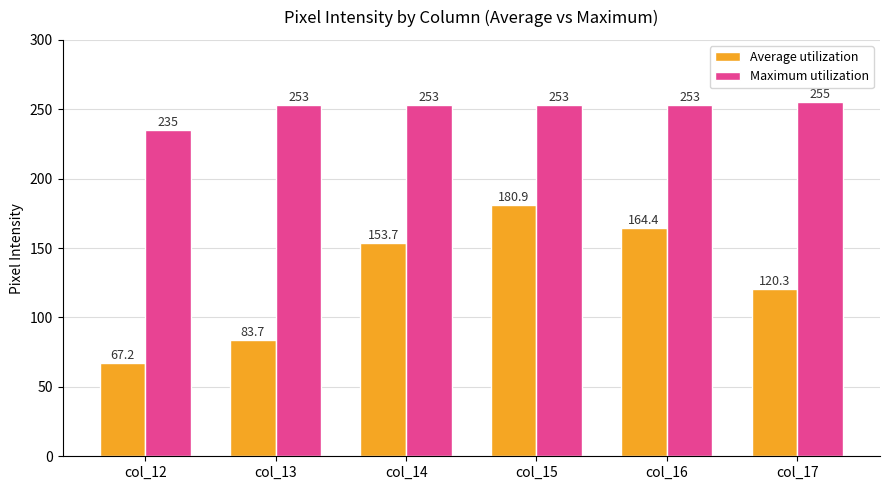

The Average utilization series shows 295.6 at col_16. True or false?

False